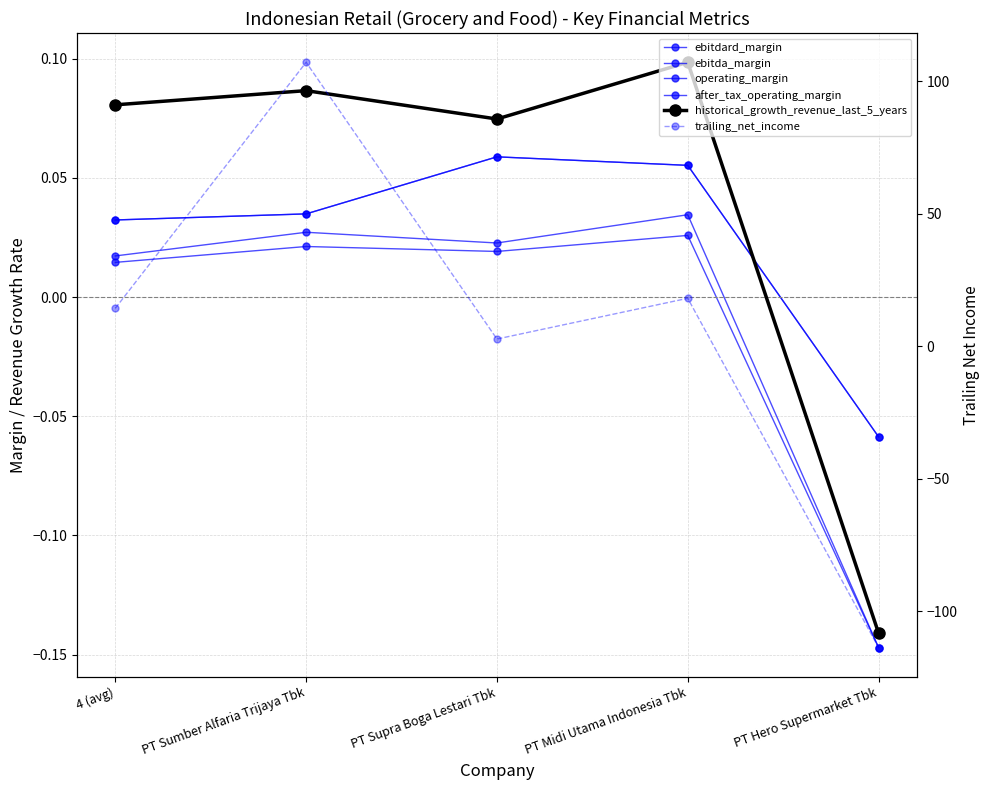

At which category does historical_growth_revenue_last_5_years reach its first local valley?

PT Supra Boga Lestari Tbk